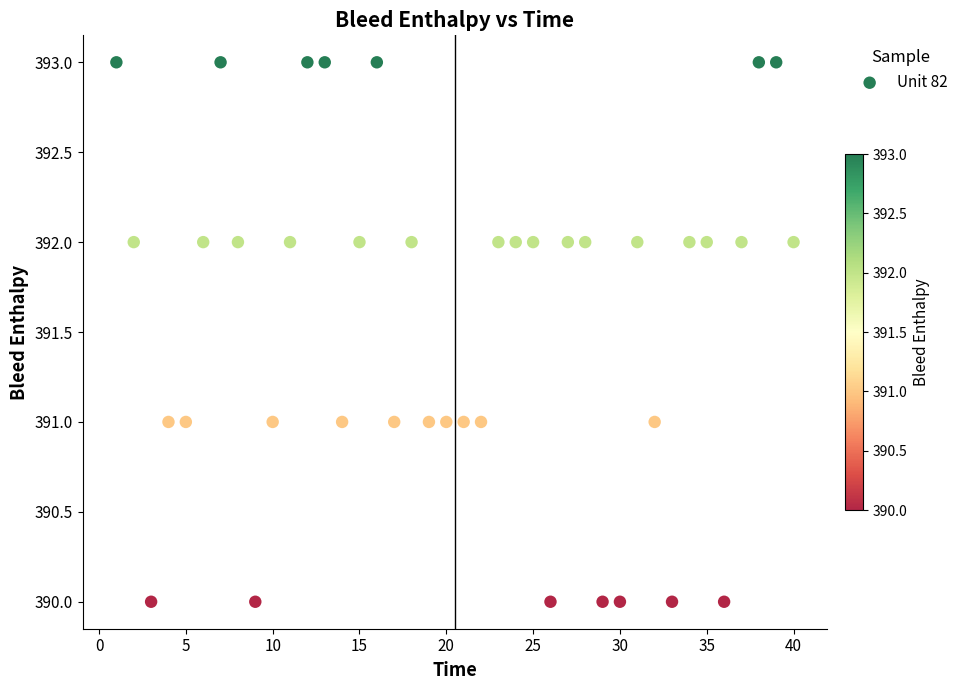

What is the range of X values (max minus min)?

39